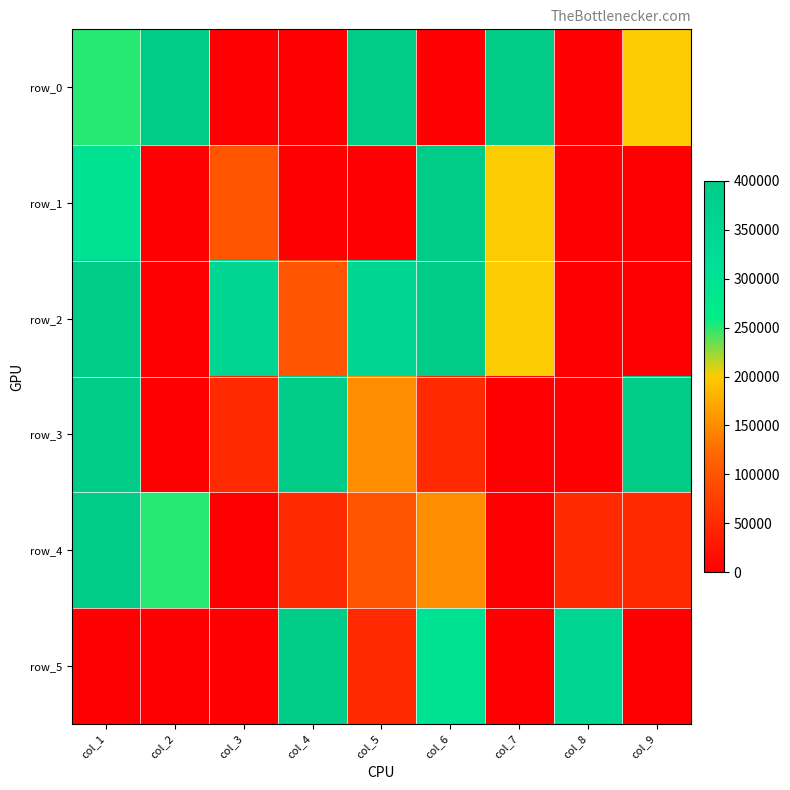

List the series in order of their peak value, lowest first.

row_0, row_1, row_2, row_3, row_4, row_5